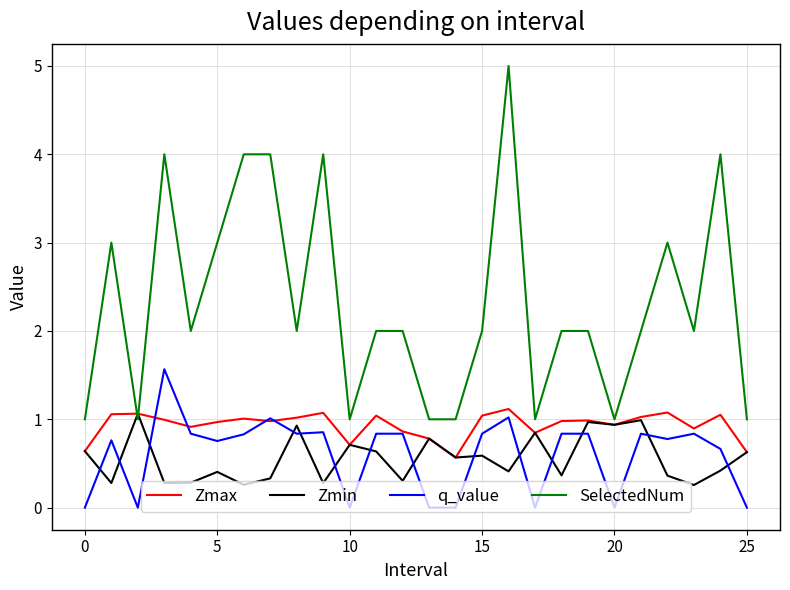

What are all the series names shown in the legend?

Zmax, Zmin, q_value, SelectedNum